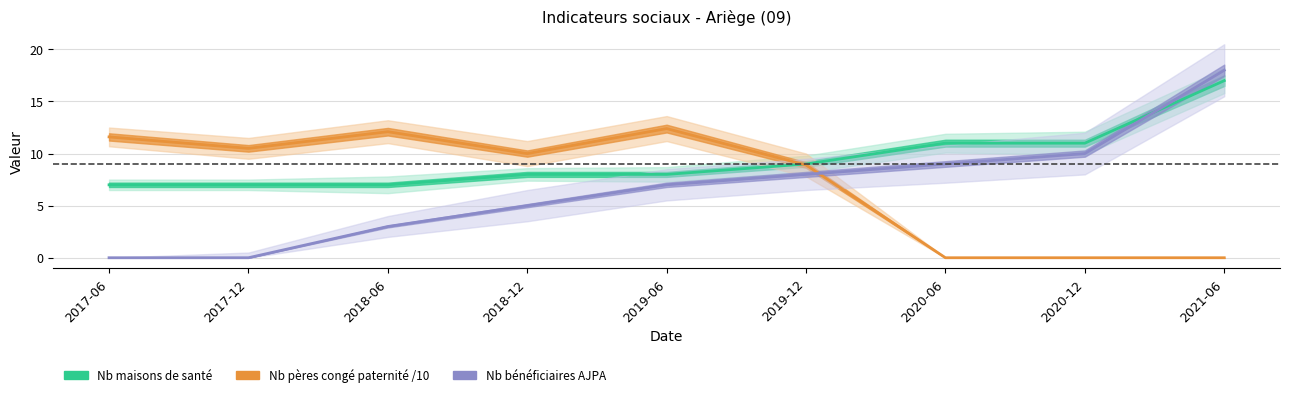

Where do Nb maisons de santé (Ariège) and Nb pères congé paternité /10 (Ariège) first cross each other?

2019-06 and 2019-12